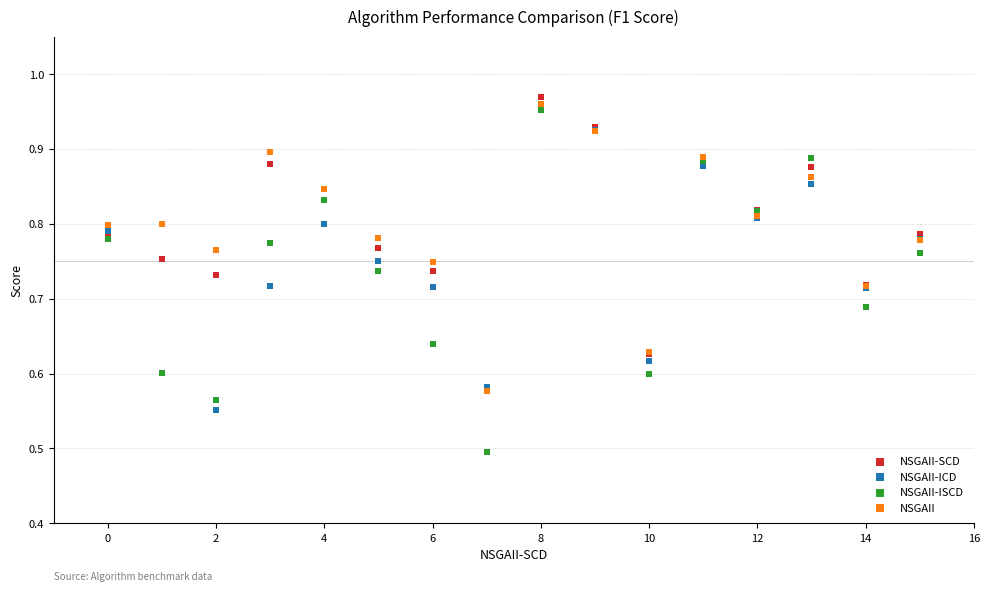

Which series contains the lowest Y value?

NSGAII-ISCD